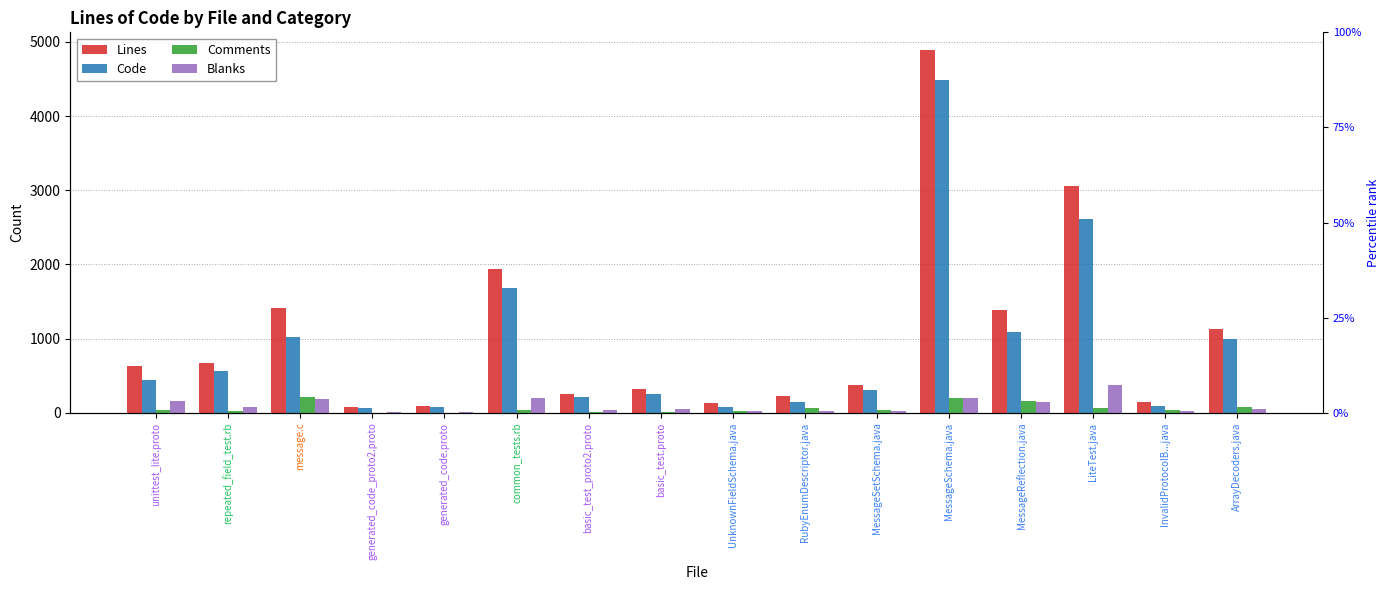

What is the sum of all Code values?

14115